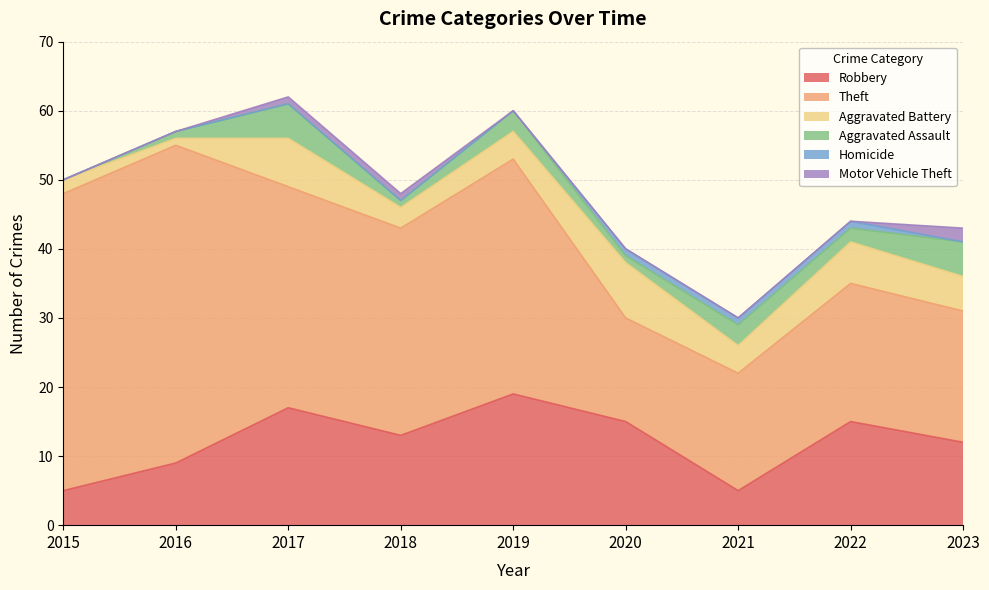

True or false: Motor Vehicle Theft has more than 0 points higher than both neighbors.

False